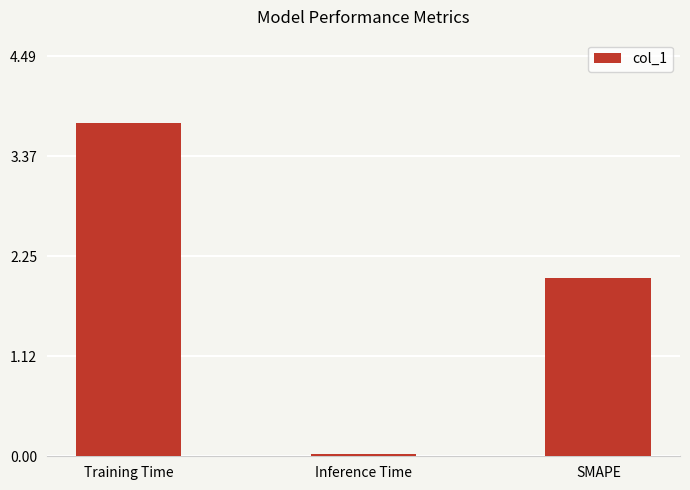

What is the sum of all values?

5.8